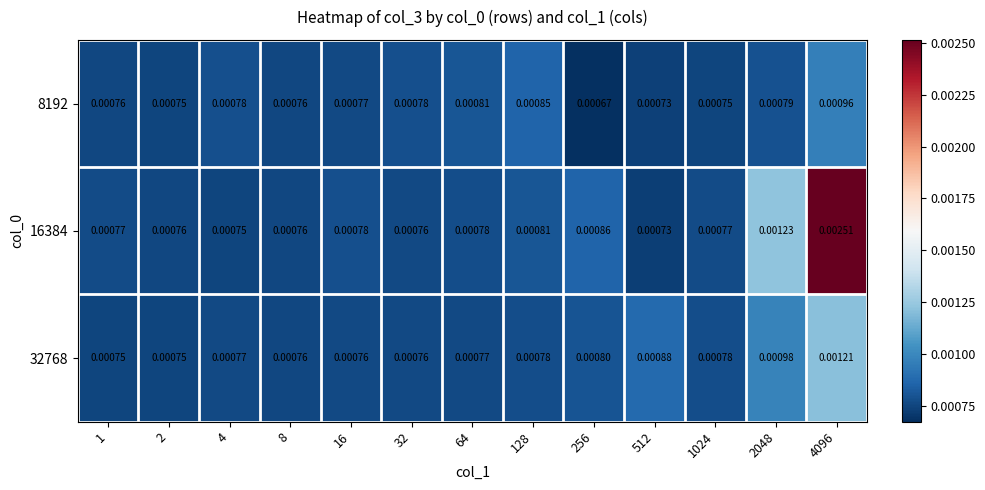

Is the value of 32768 at 8 greater than the value of 8192 at 128?

No